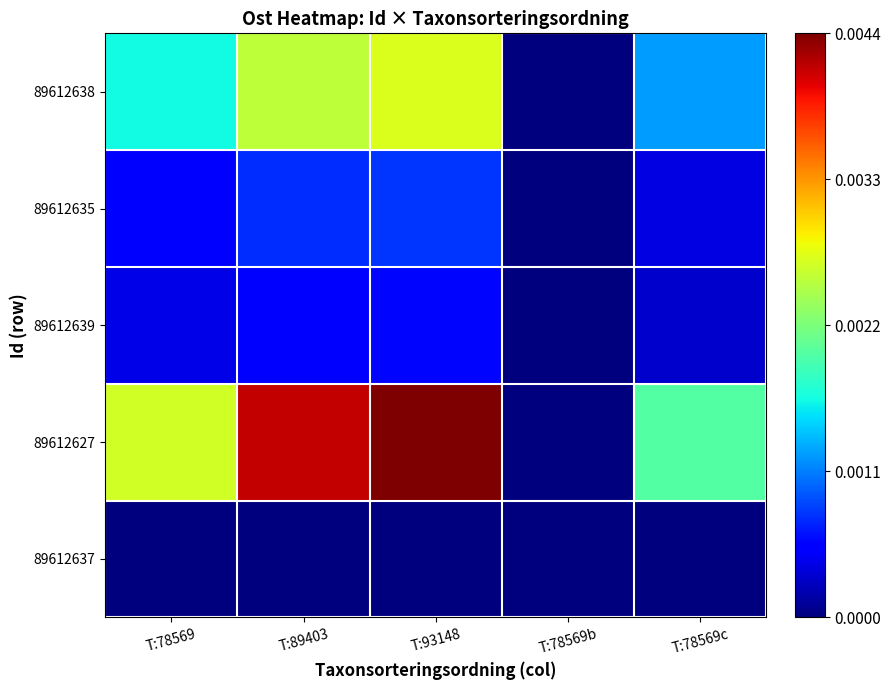

How many categories are shown in the chart?

5